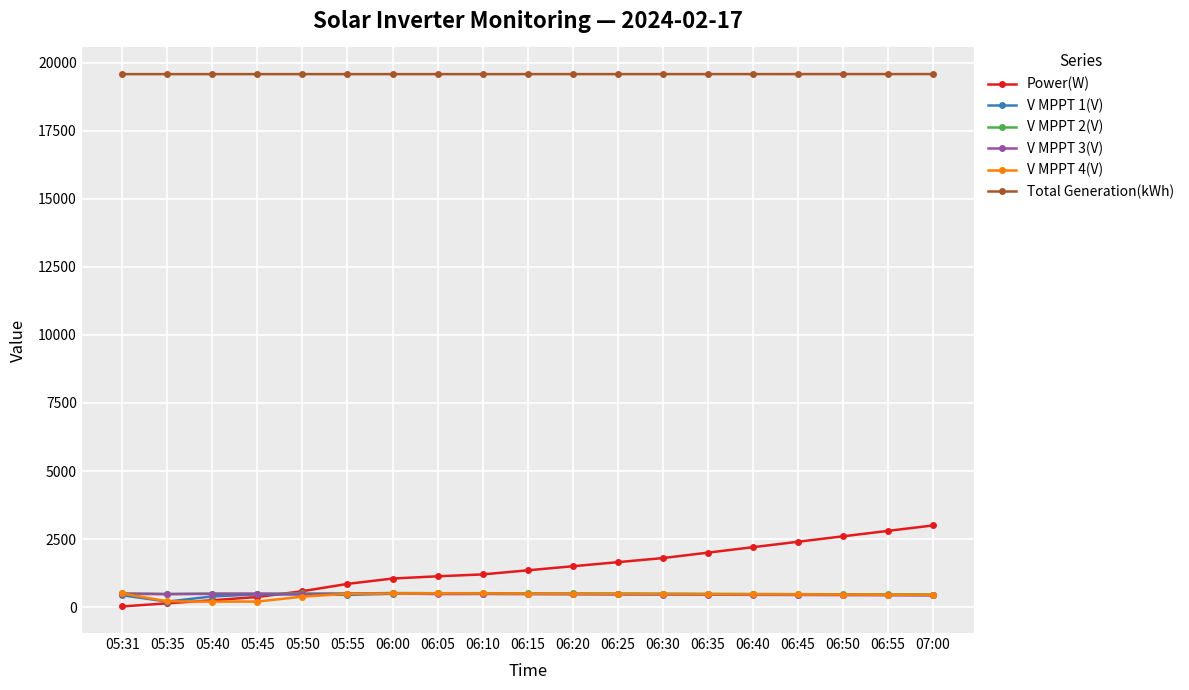

True or false: V MPPT 2(V) has more than 1 interior local peaks.

True